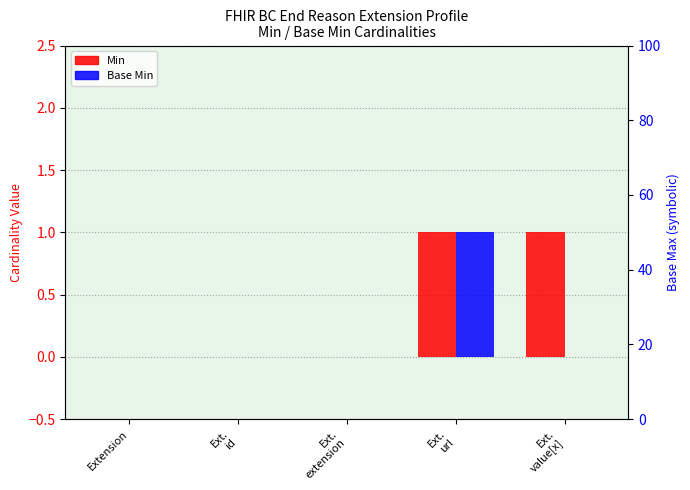

Reading right to left, what are all the values shown in this chart?

Min: Ext.
value[x]=1	Ext.
url=1	Ext.
extension=0	Ext.
id=0	Extension=0
Base Min: Ext.
value[x]=0	Ext.
url=1	Ext.
extension=0	Ext.
id=0	Extension=0